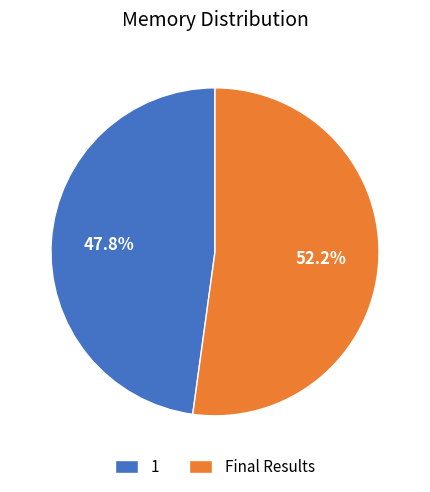

To the nearest percent, what portion does Final Results represent?

52%